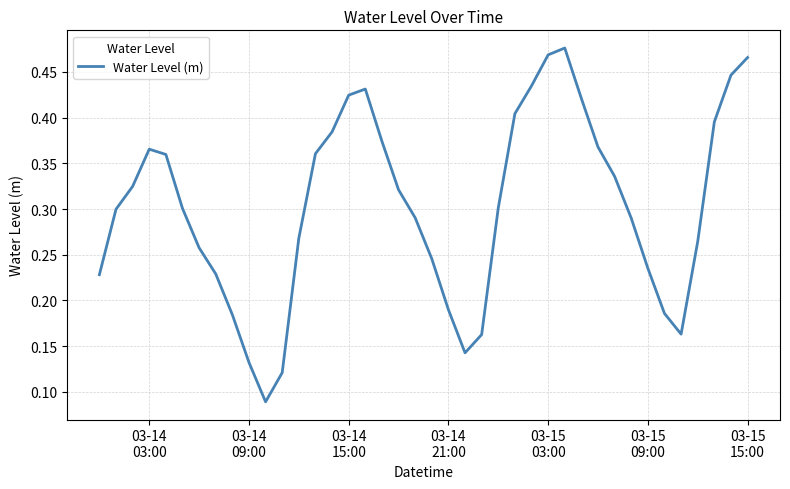

What is the smallest value displayed?

0.1